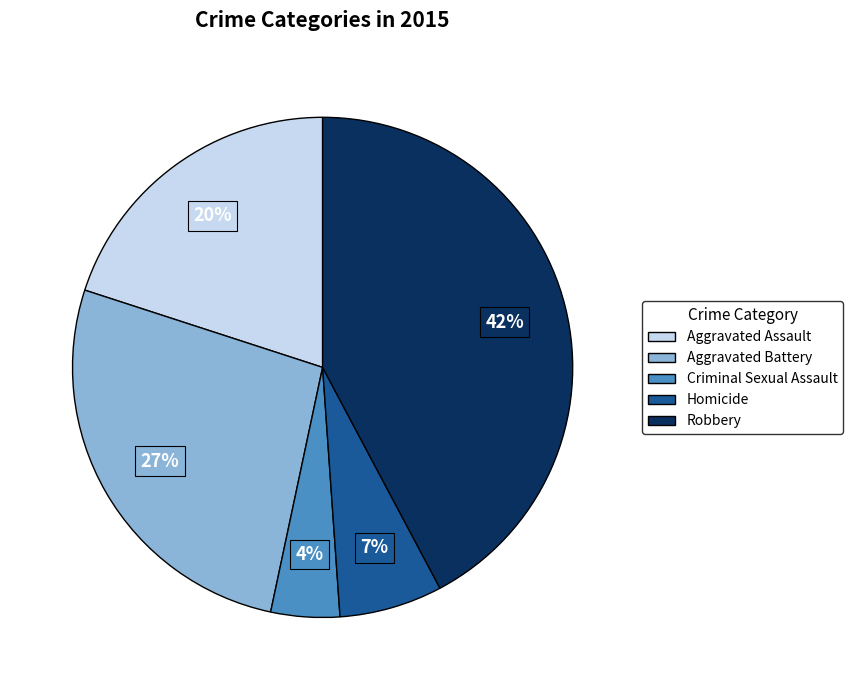

How many slices are in this pie chart?

5